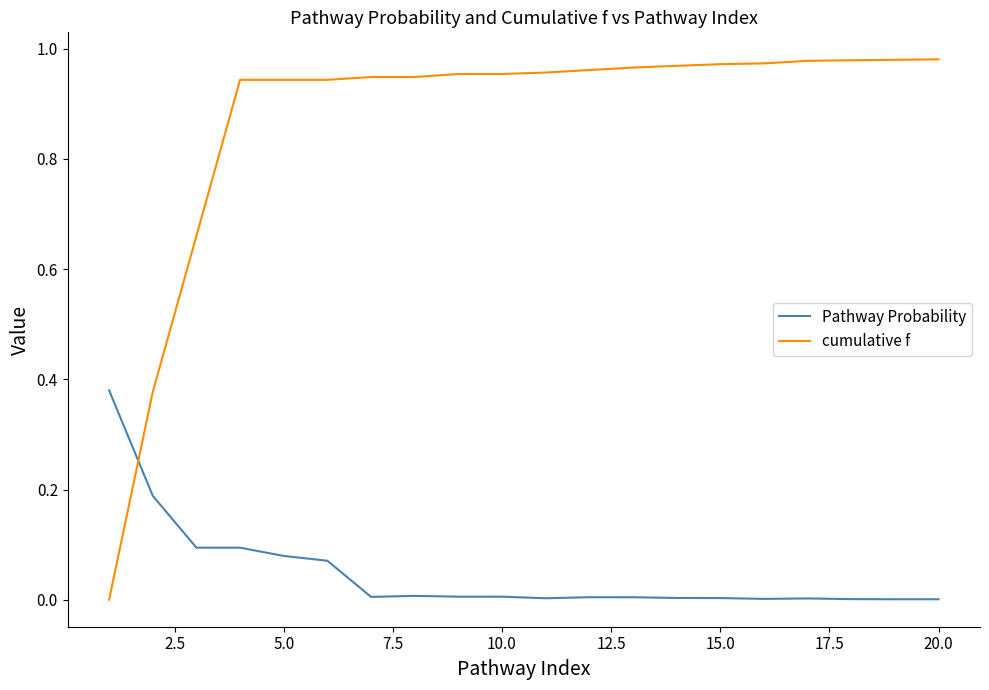

List the series in order of their overall mean, highest first.

cumulative f, Pathway Probability